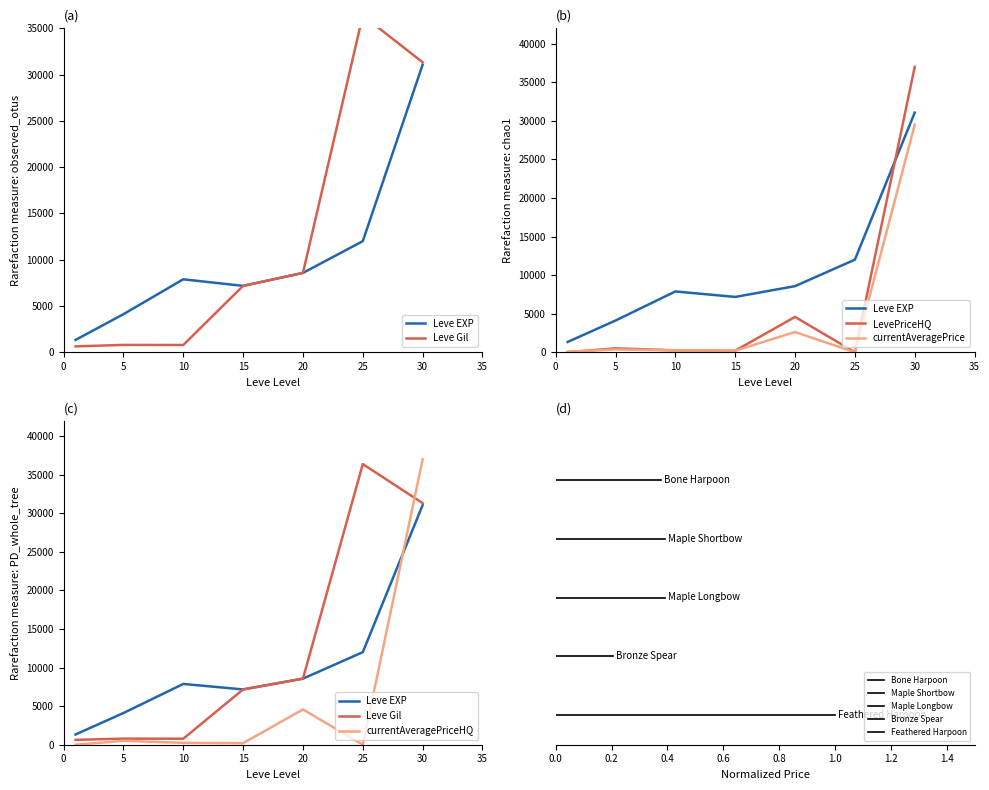

Reading left to right, what are all the values shown in this chart?

Leve EXP: 1=1330.0	5=4110.0	10=7880.0	15=7170.0	20=8570.0	25=12000.0	30=31070.0
Leve Gil: 1=630.0	5=790.0	10=780.0	15=7170.0	20=8570.0	25=36390.0	30=31330.0
currentAveragePrice: 1=68.6	5=358.3	10=232.5	15=200.0	20=2619.2	25=0.0	30=29499.8
LevePriceHQ: 1=0.0	5=504.0	10=245.0	15=200.0	20=4579.0	25=0.0	30=37000.0
currentAveragePriceHQ: 1=0.0	5=504.0	10=245.0	15=200.0	20=4579.0	25=0.0	30=37000.0